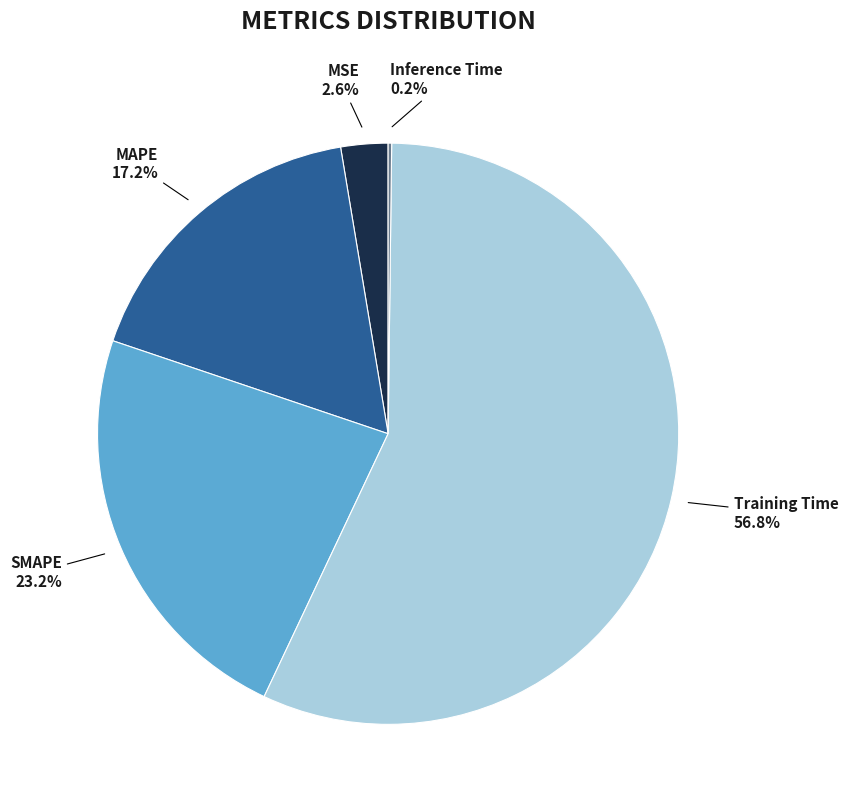

Combined, do Training Time and MAPE account for over 50%?

Yes